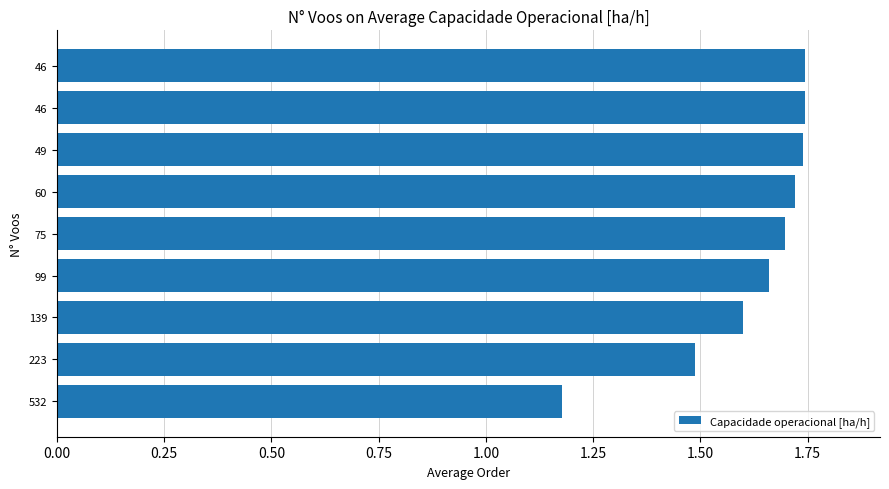

What is the difference between the second highest and second lowest values?

0.3